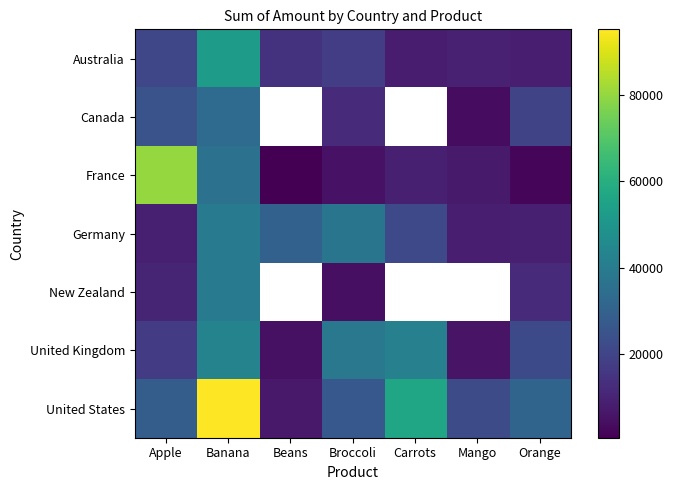

True or false: Germany has a value of 13349.7 at Orange.

False